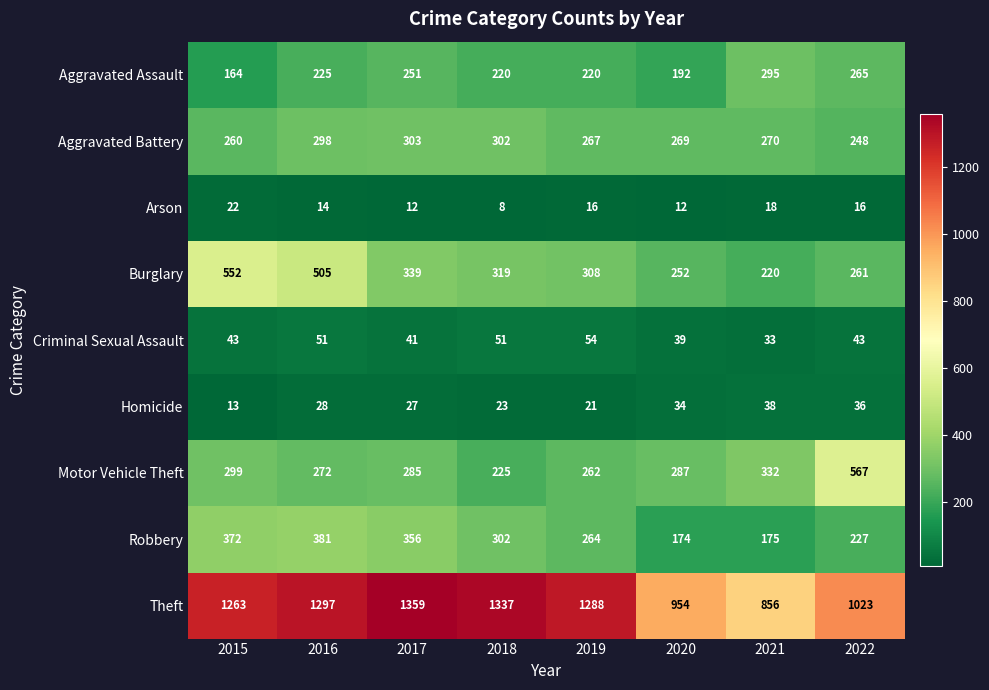

How many series are shown in this chart?

9